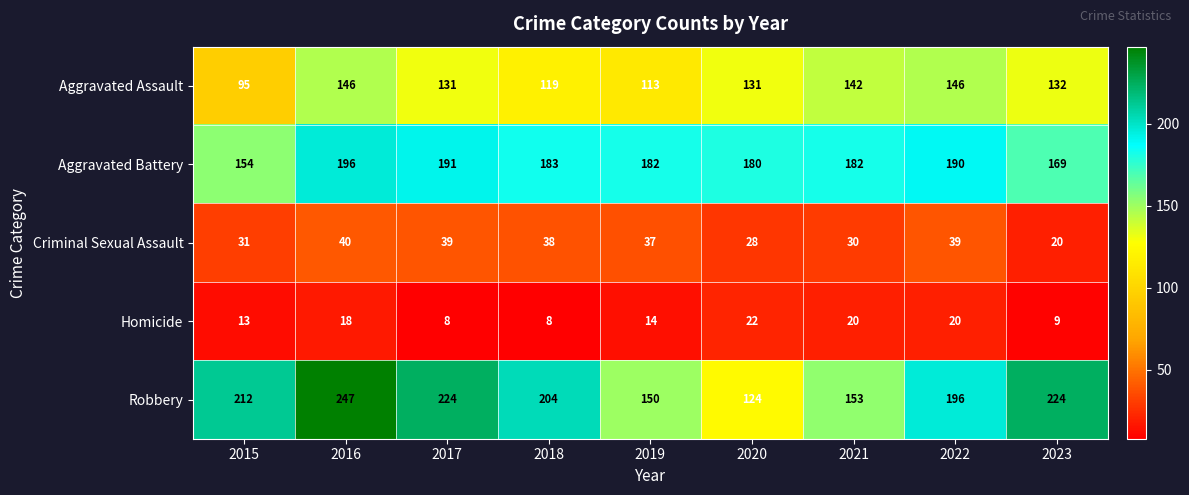

What is the total value across all series at 2018?

552